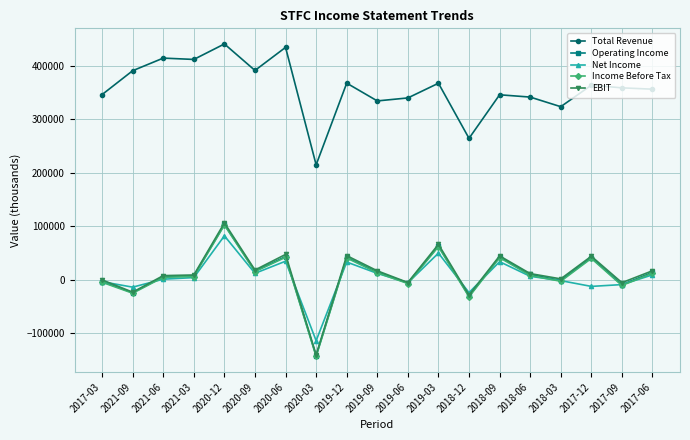

The value of Operating Income at 2020-06 is 42900. True or false?

True